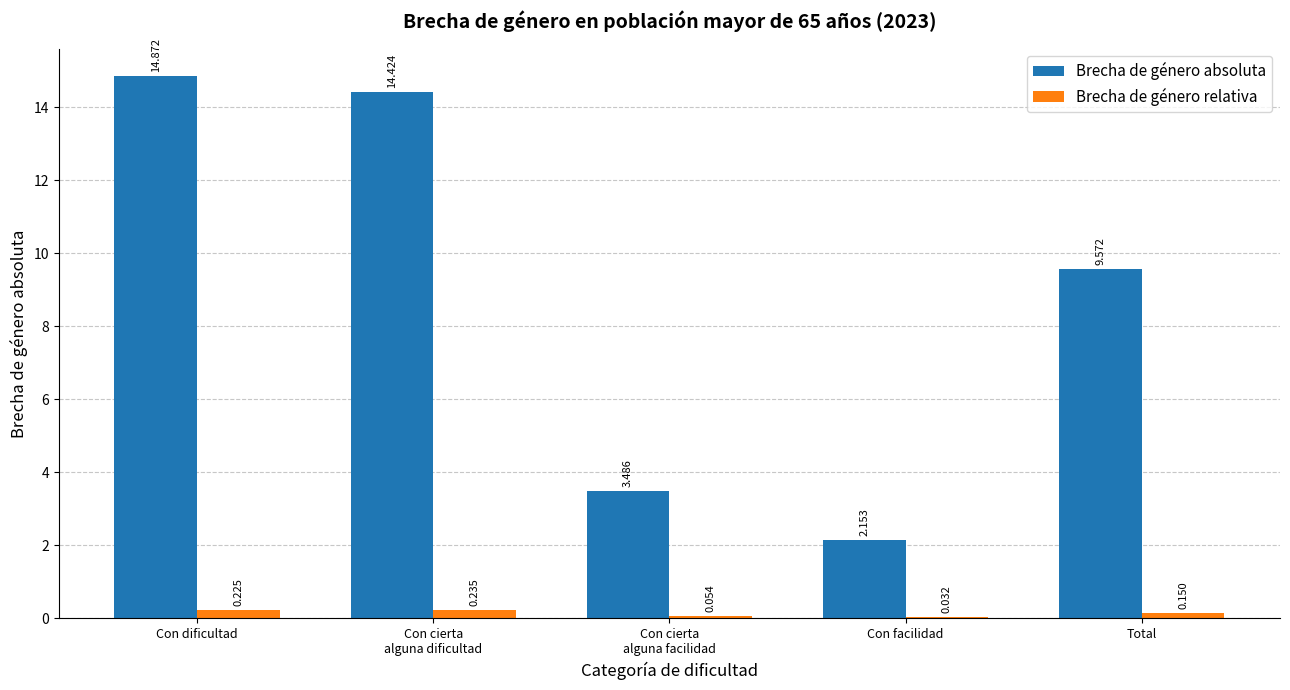

Which series has the largest total across all categories?

Brecha de género absoluta